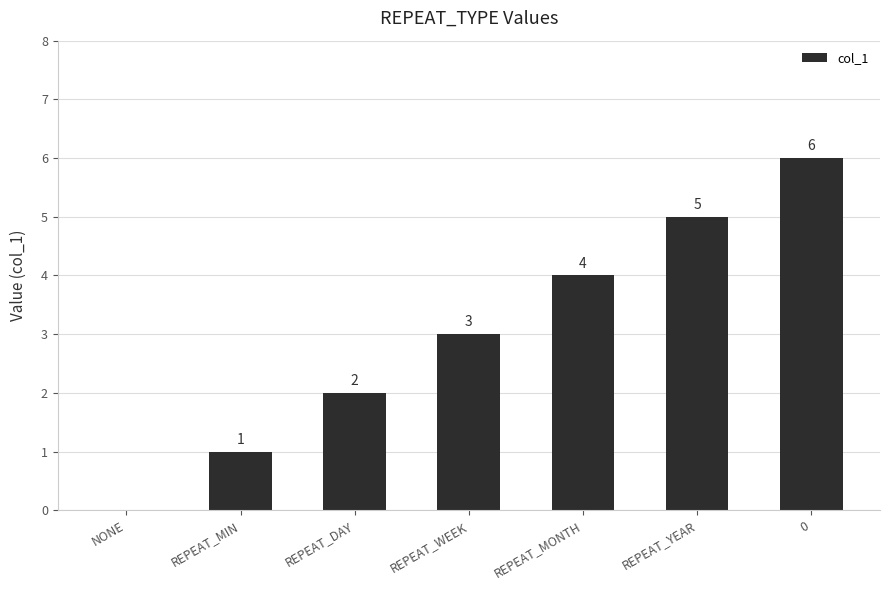

The chart shows a value of 5 at REPEAT_YEAR. True or false?

True